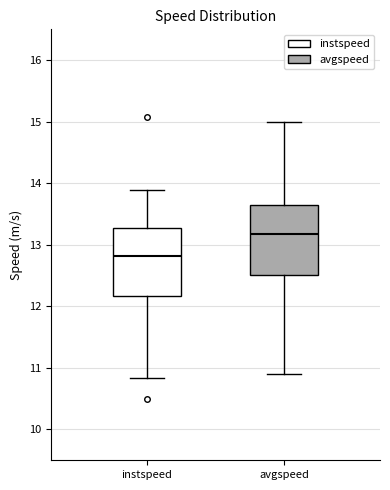

Reading left to right, transcribe this box plot: for each box, give where its median line is, the range the box spans, and where its two whiskers end, as read against the y-axis. The values are not printed on the chart, so give them approximately, as read against the axis.

instspeed: median 12.8, box 12.2 to 13.3, whiskers 10.8 to 13.9
avgspeed: median 13.2, box 12.5 to 13.6, whiskers 10.9 to 15.0